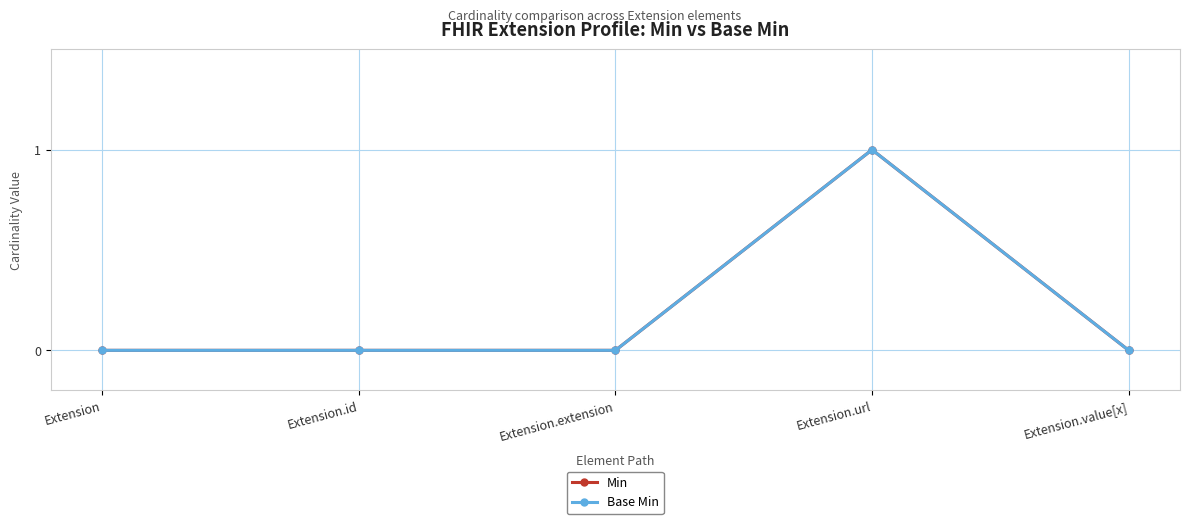

True or false: Min and Base Min intersect in this chart.

False